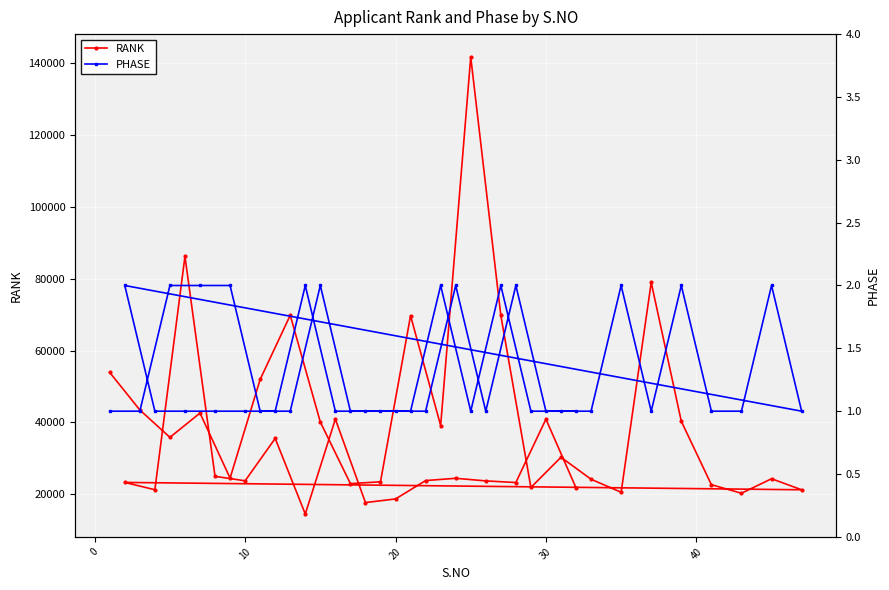

Reading left to right, what are all the values shown in this chart?

RANK: 53903	43482	35868	42615	24542	51975	69809	40122	23007	23515	69684	39156	141606	69780	21941	30341	24224	20608	78920	40338	22709	20333	24362	21298	23343	21305	86150	25032	23790	35570	14558	40934	17737	18748	23854	24489	23764	23311	40925	21838
PHASE: 1	1	2	2	2	1	1	2	1	1	1	2	1	2	1	1	1	2	1	2	1	1	2	1	2	1	1	1	1	1	2	1	1	1	1	2	1	2	1	1